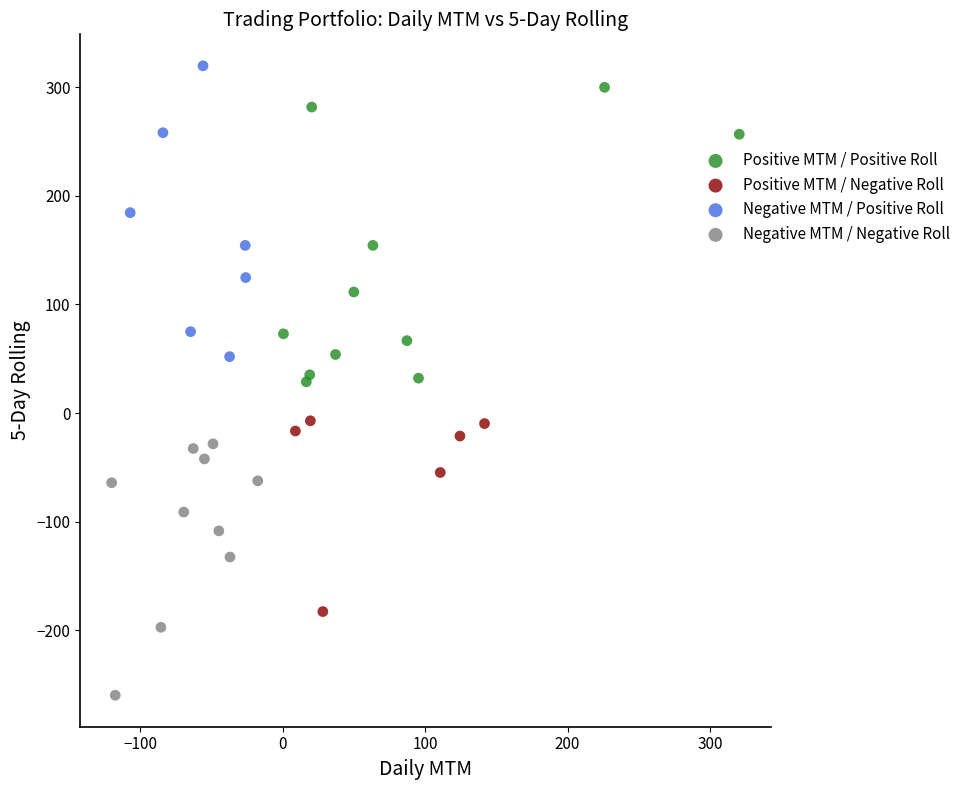

Which series contains the lowest Y value?

Negative MTM / Negative Roll